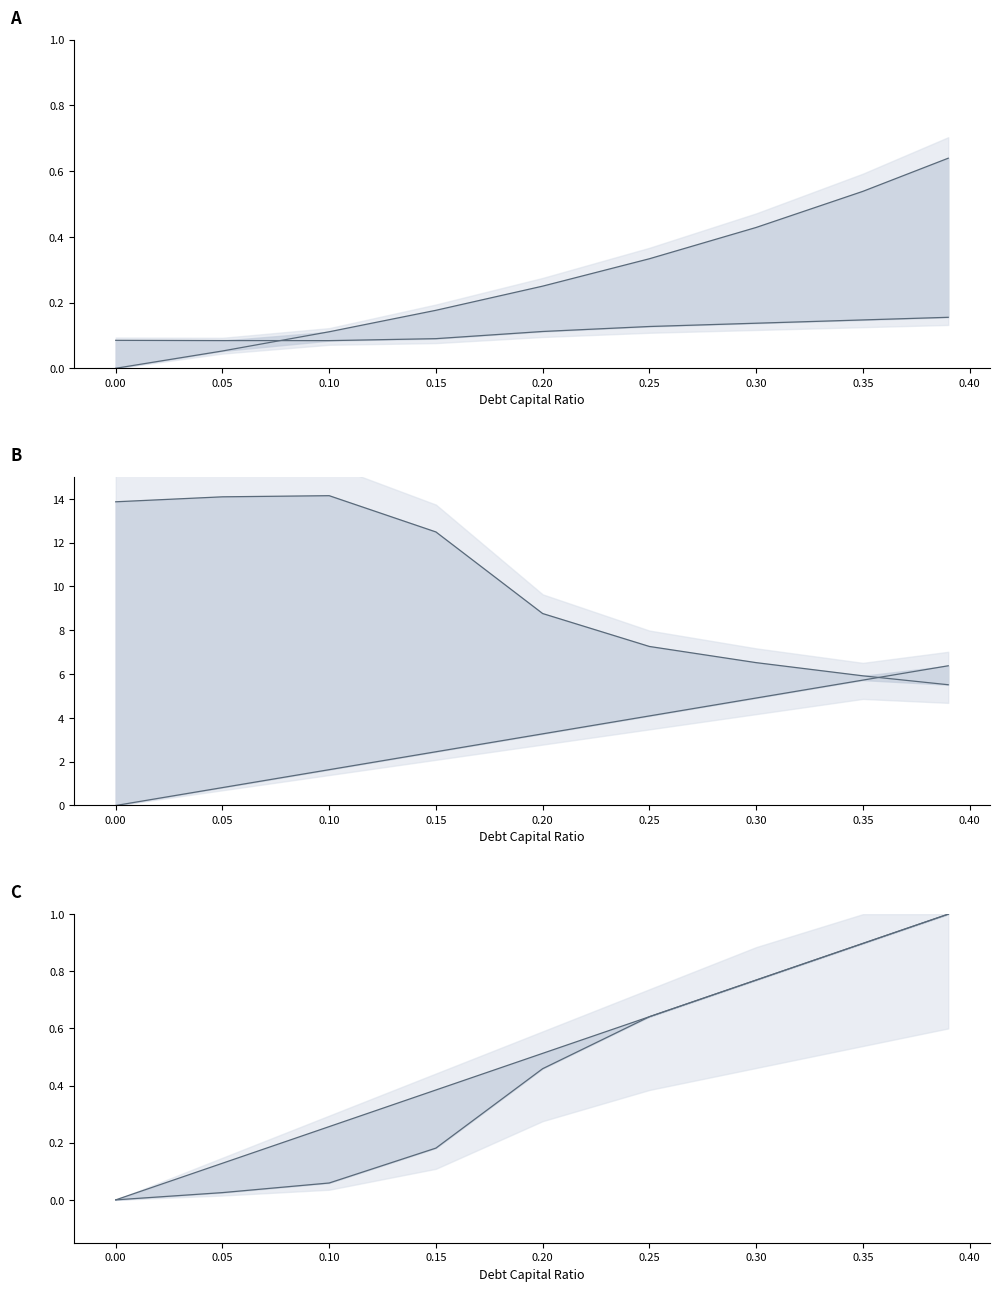

True or false: debt_capital and enterprise_value cross at least once.

False